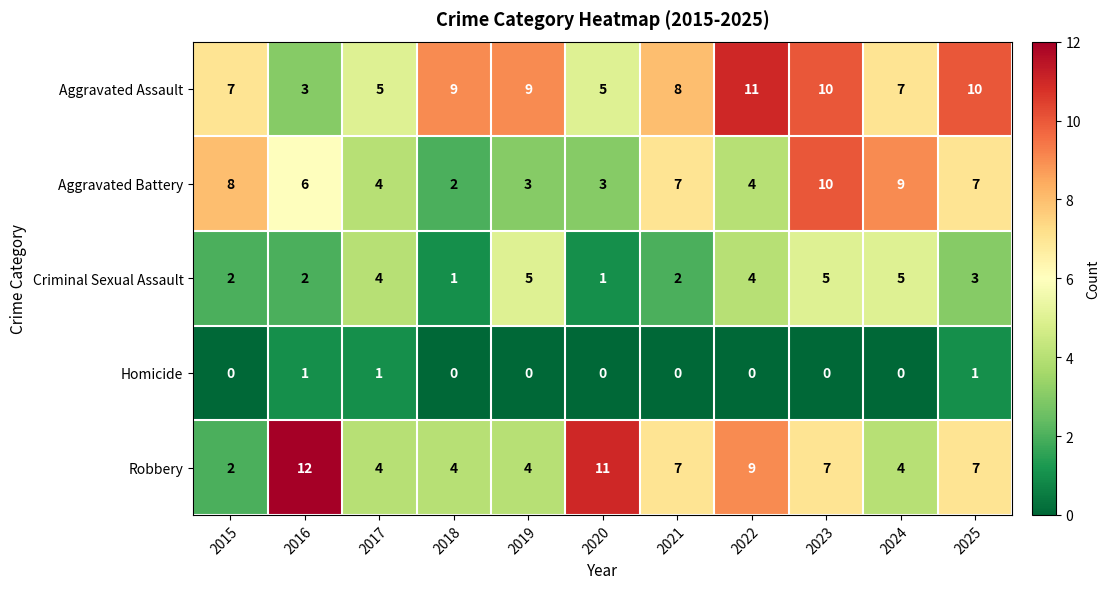

What is the difference between the highest and lowest values at 2015?

8